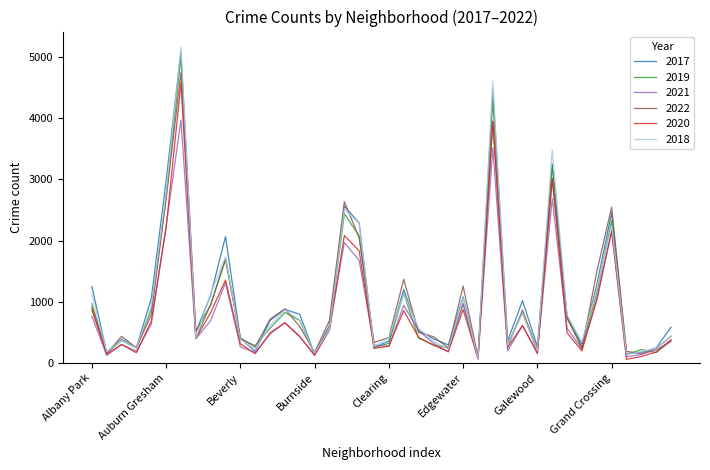

Which series has the largest range (max minus min)?

2018